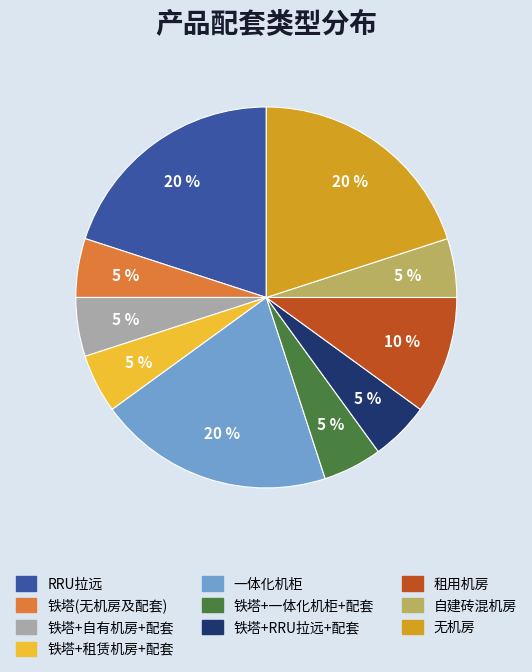

Is there a majority slice in this chart?

No